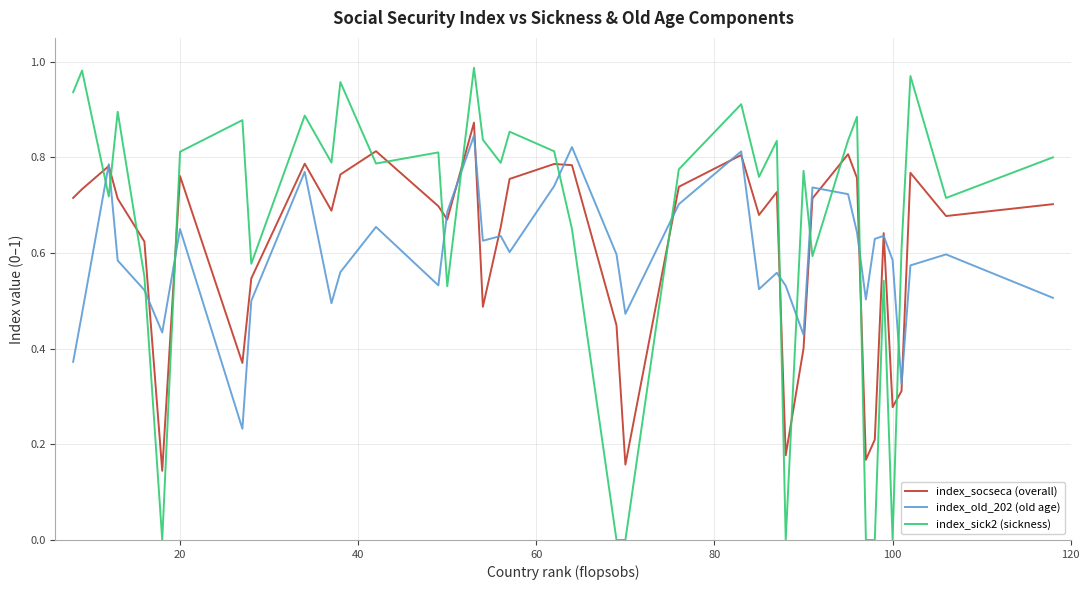

At how many categories does at least one series exceed 0?

40